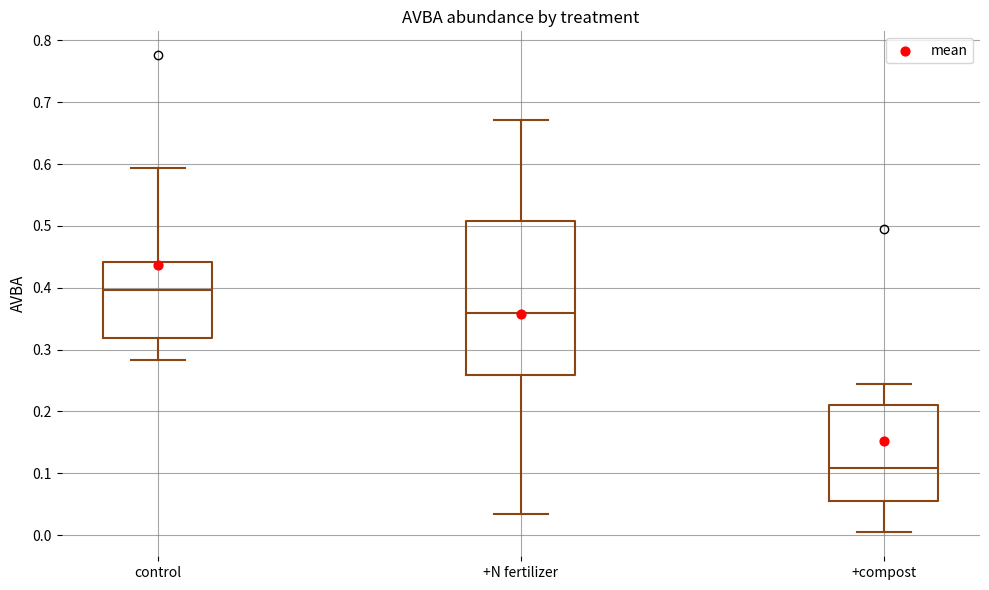

Comparing the boxes themselves (not the whiskers), which one is the tallest?

+N fertilizer